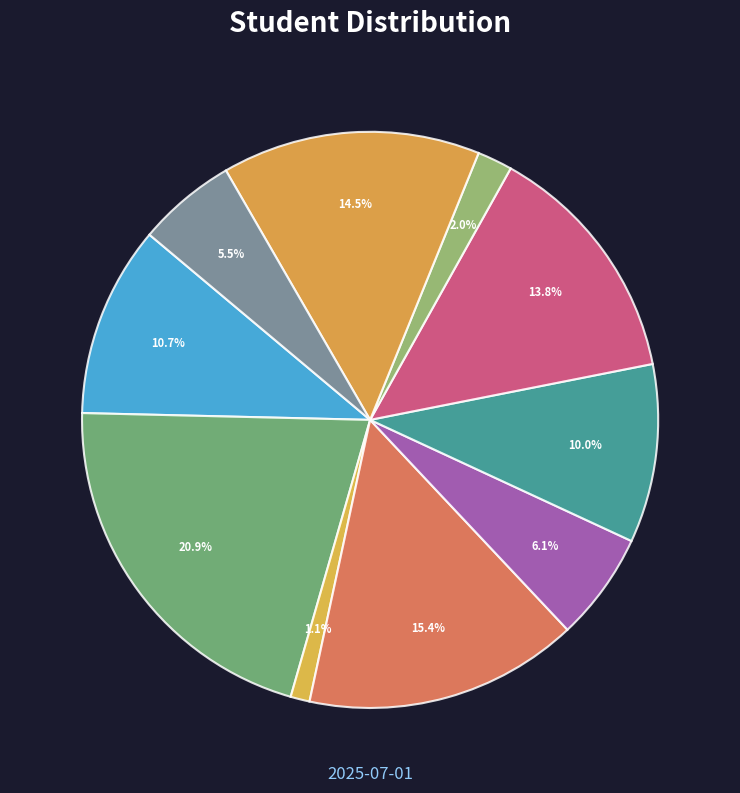

Rank the categories by value from lowest to highest.

MATTA BHAVANA, NAMBURI RUPA SREE, RAYAVARAPU KAVYA, SATTI KAVYA SUSHMA LATHA, VENGALA ANJANI, YARRAMREDDY SUVARNA, ATKURI VENKATA LAKSHMI SAHITHI, BODAPATI LAKSHMI SURYA SINDHU, CHERUKU SHARVANI, KONTAM SAI SAHITHI